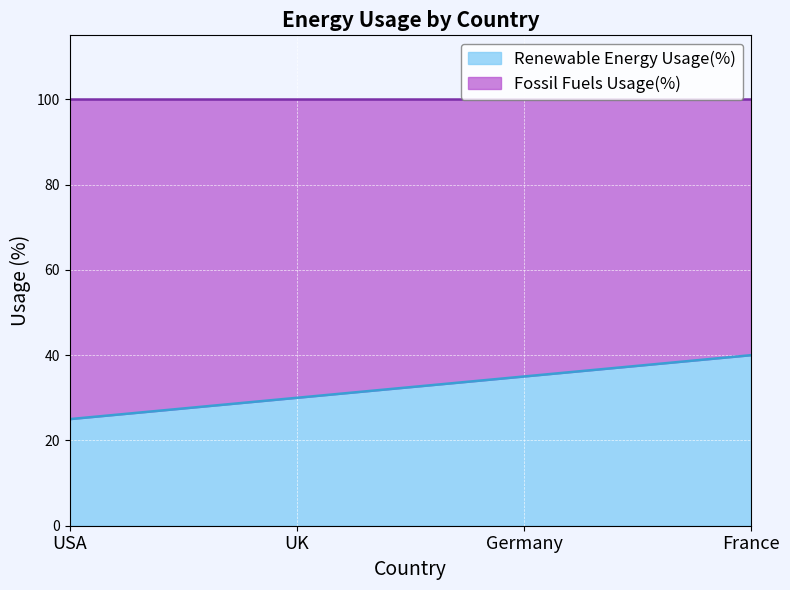

What is the sum of the Renewable Energy Usage(%) values at UK and Germany?

65